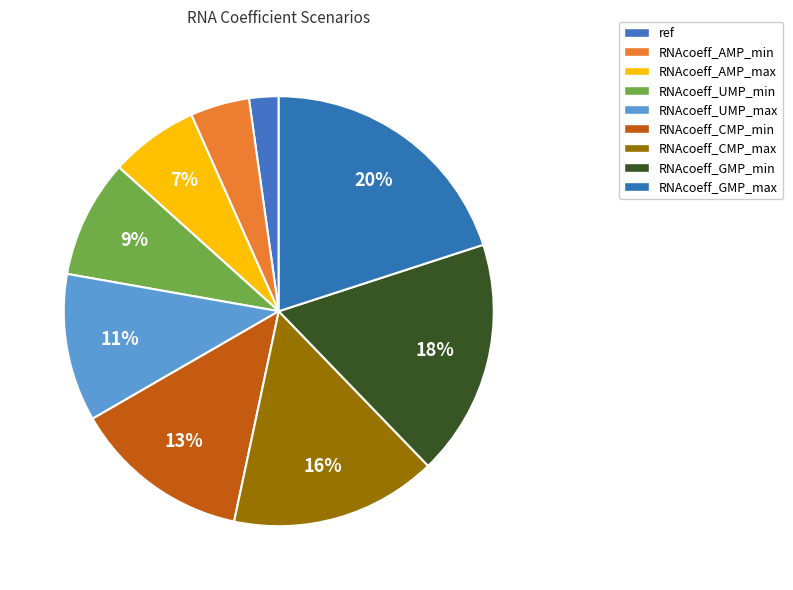

How many segments does this pie chart have?

9